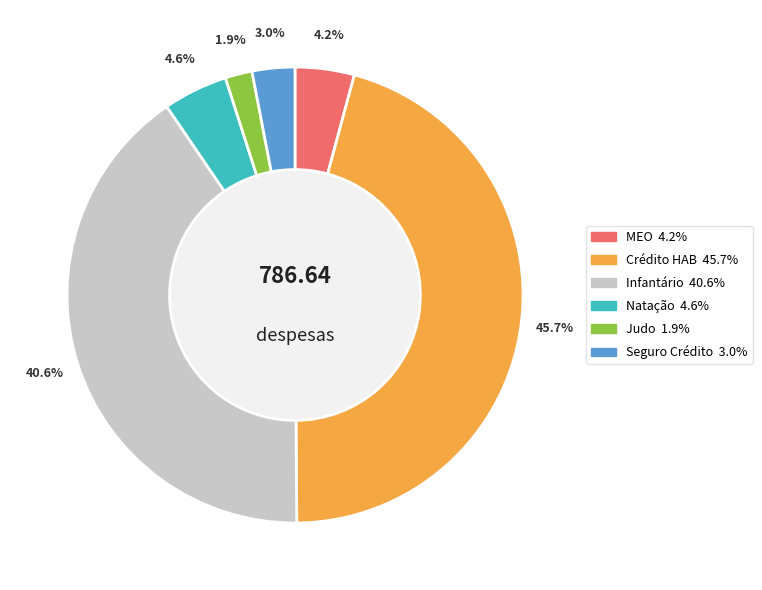

Does MEO represent more than half of the total?

No